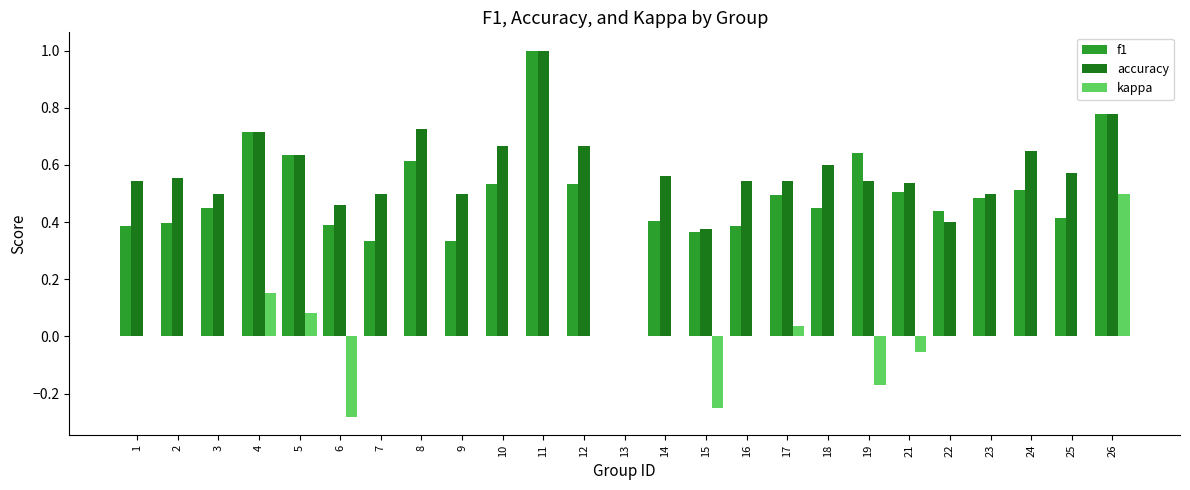

What are all the series names shown in the legend?

f1, accuracy, kappa